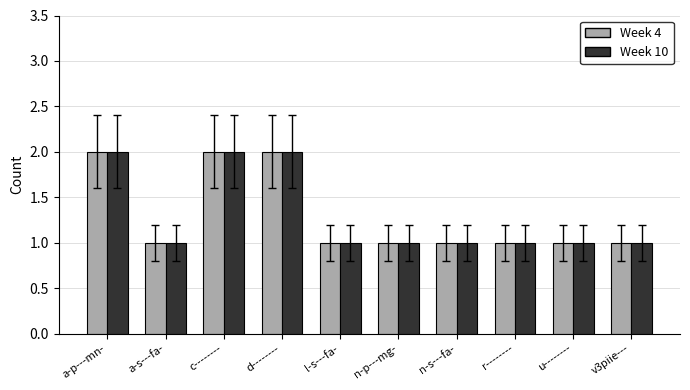

Is it true that Week 10 equals 1 at a-p---mn-?

False